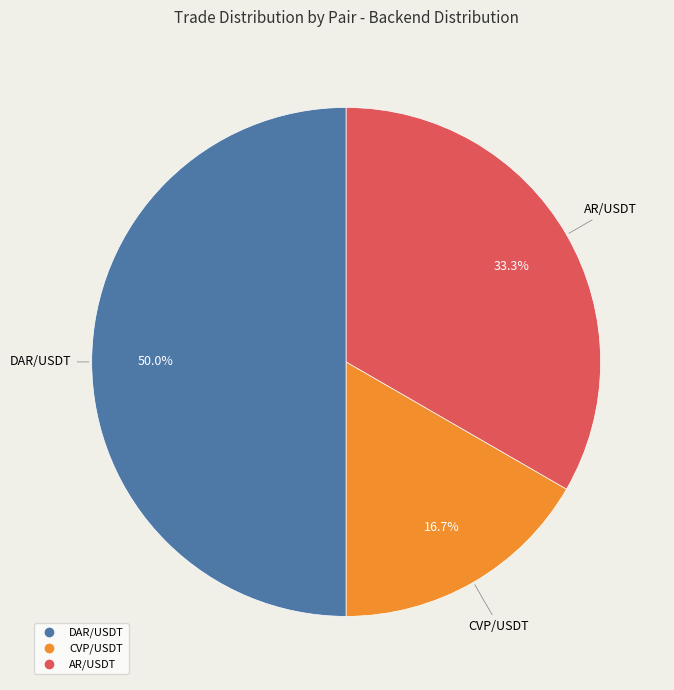

To the nearest percent, what percentage of the pie is DAR/USDT?

50%